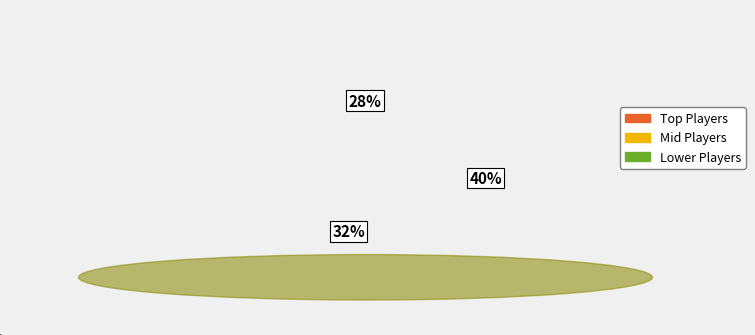

To the nearest percent, what is the average slice percentage?

33%